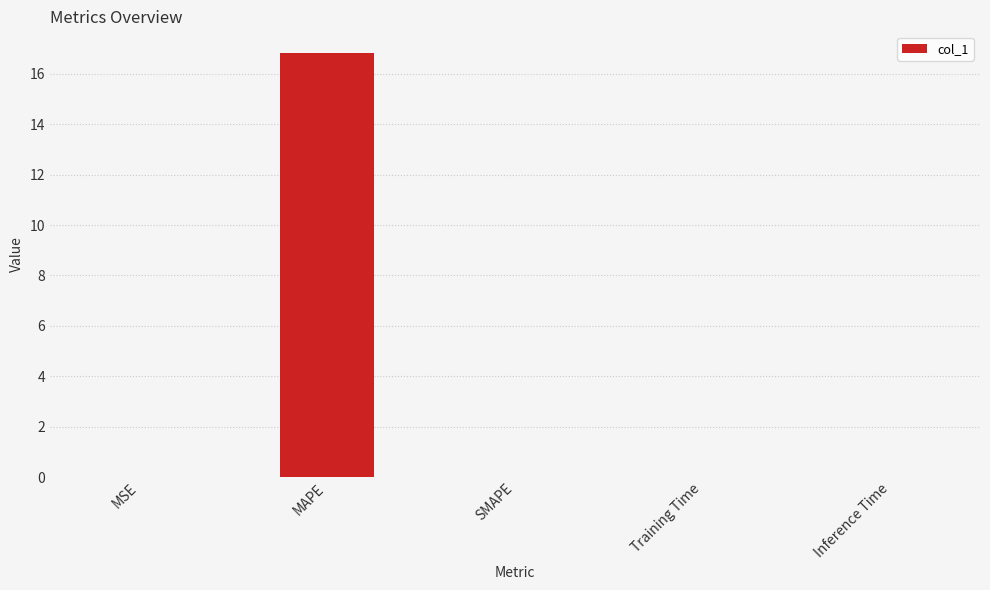

Is it true that the value at MAPE is 11.7?

False